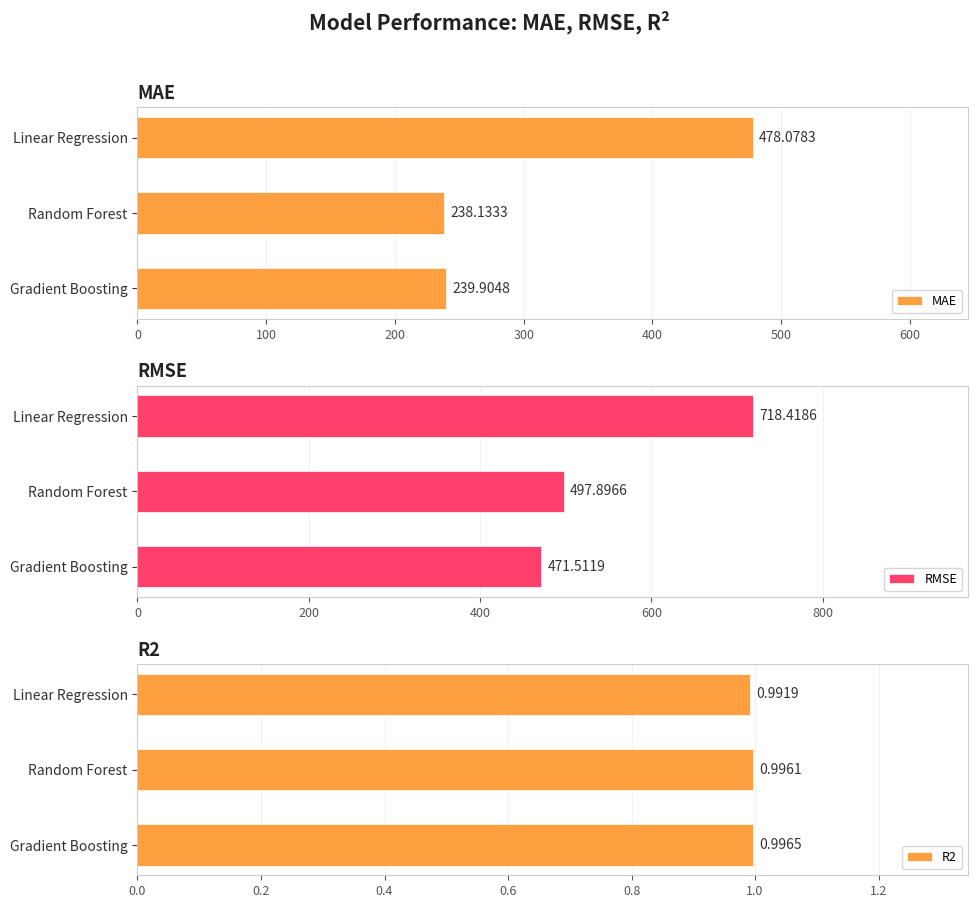

What are all the series names shown in the legend?

MAE, RMSE, R2